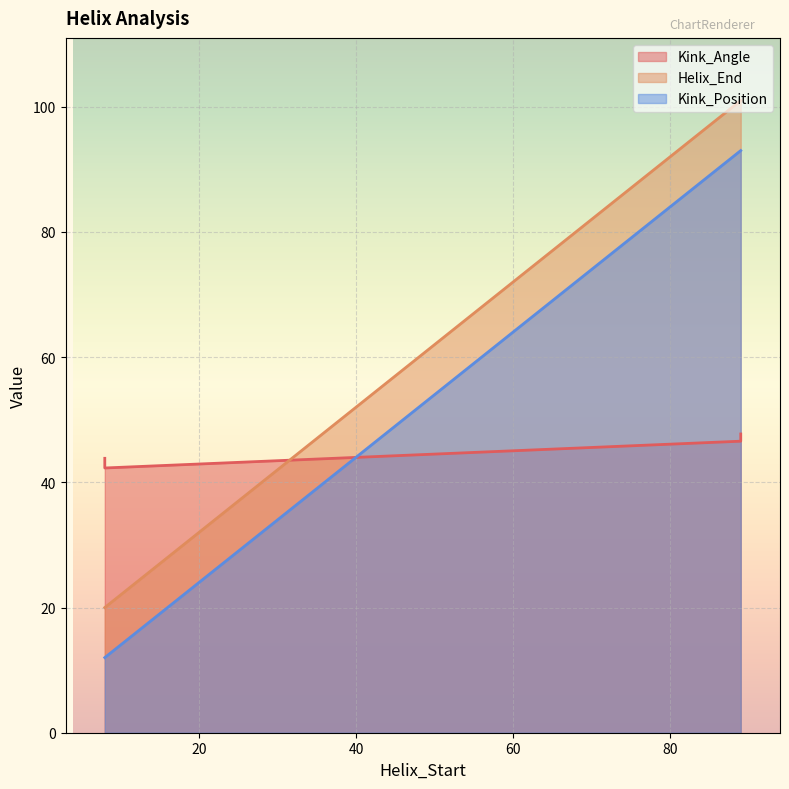

What is the difference between the Helix_End values at 8 and 89?

81.0